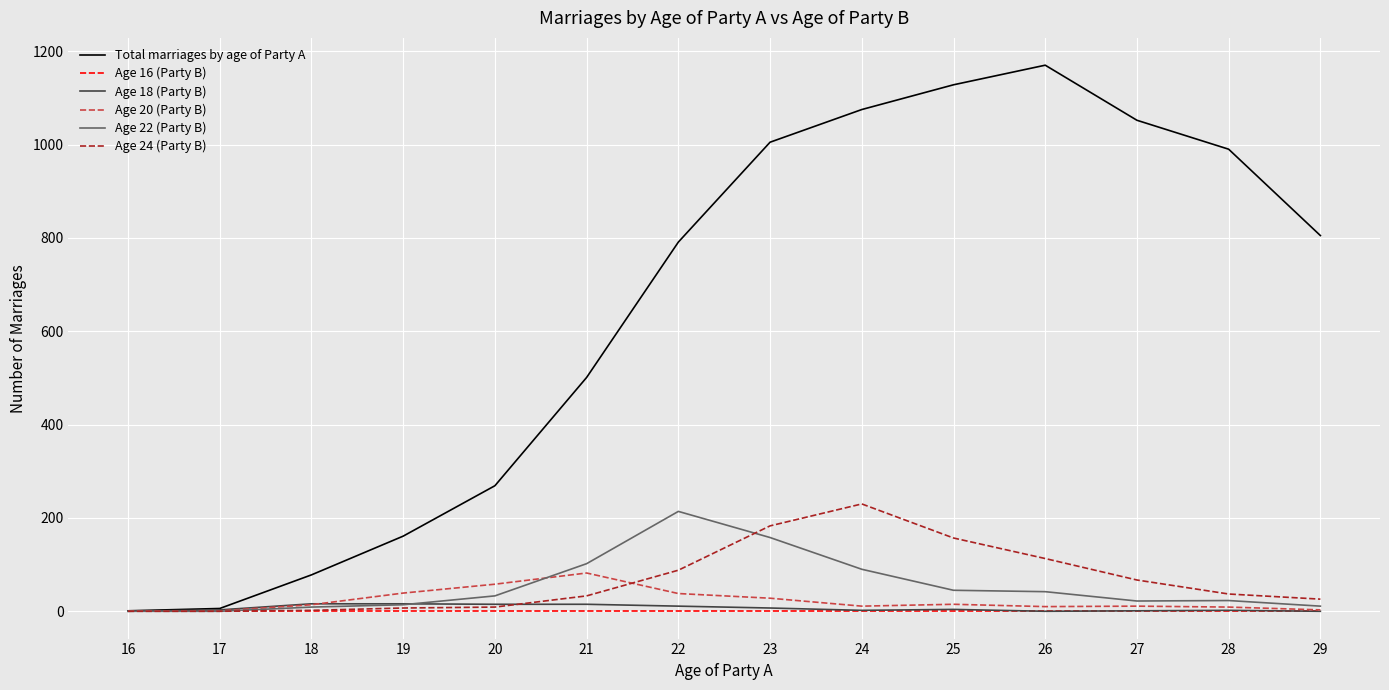

True or false: Age 22 (Party B) has a value of 94 at 22.

False